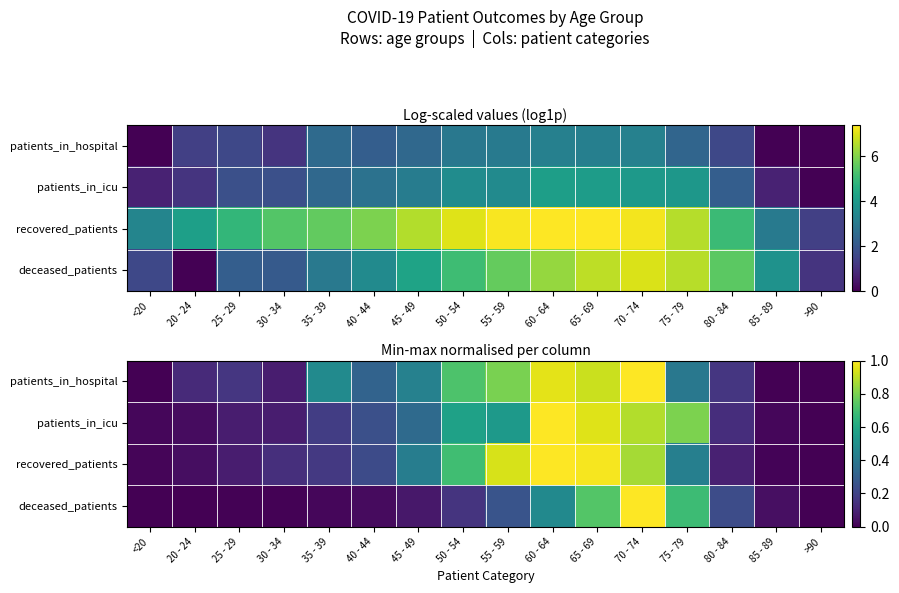

What is the difference between the patients_in_icu values at 80 - 84 and 70 - 74?

0.8